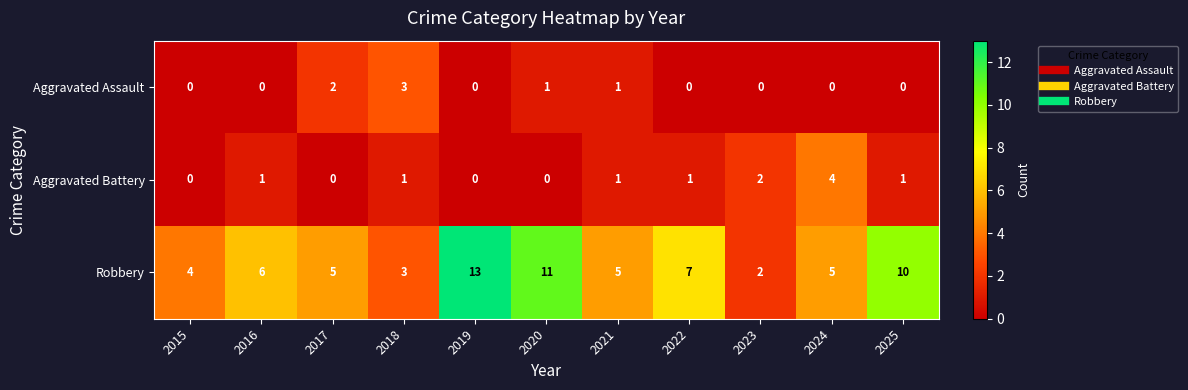

Is the value of Aggravated Battery at 2024 greater than the value of Aggravated Assault at 2025?

Yes